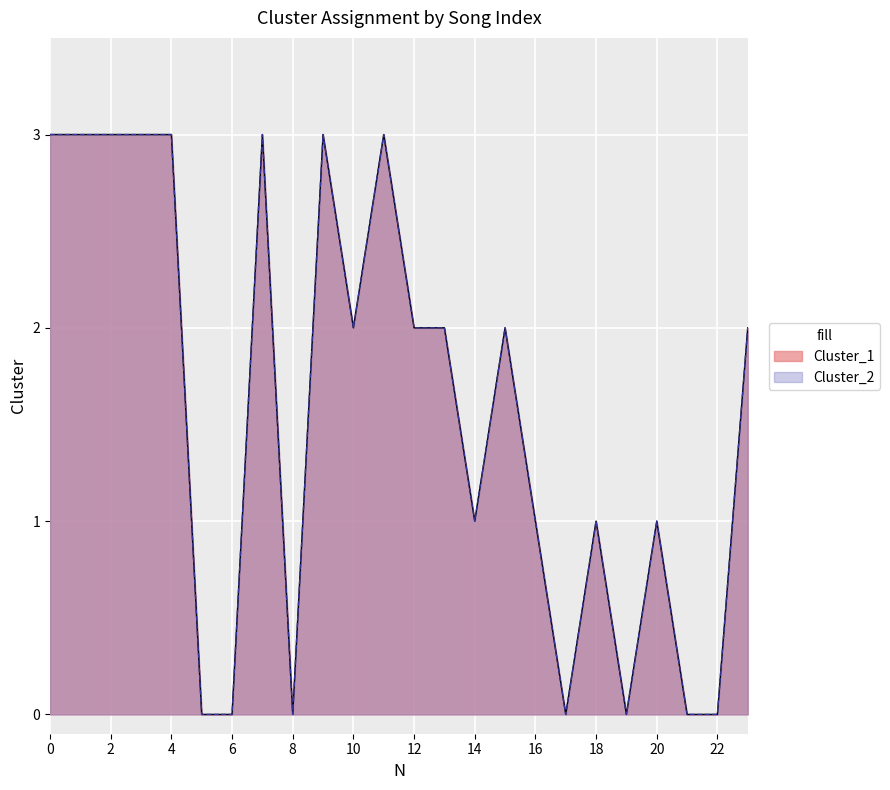

How many interior local valleys does the Cluster_2 series have?

5